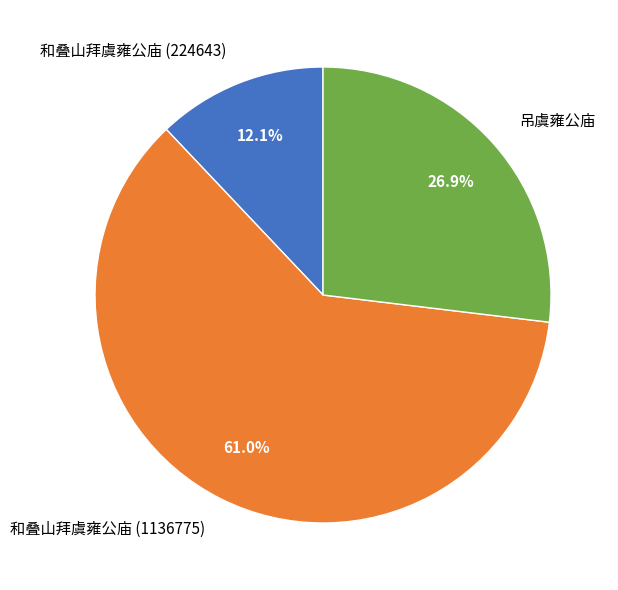

Which has a higher value, 吊虞雍公庙 or 和叠山拜虞雍公庙 (1136775)?

和叠山拜虞雍公庙 (1136775)